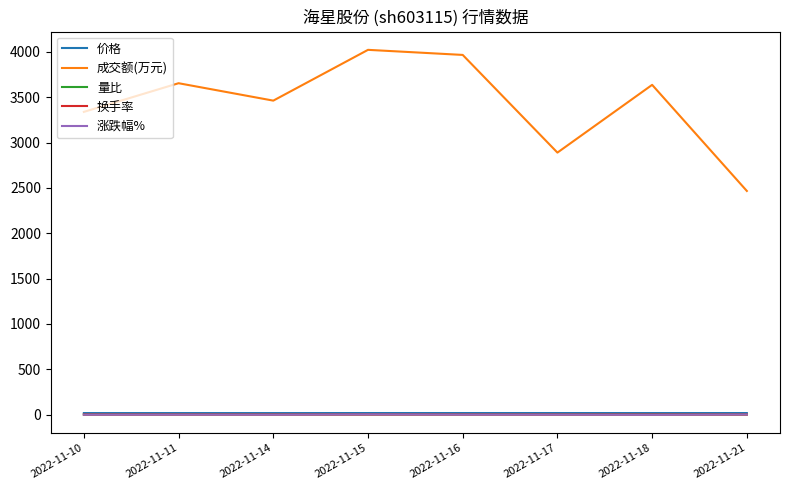

True or false: 量比 and 成交额(万元) cross at least once.

False